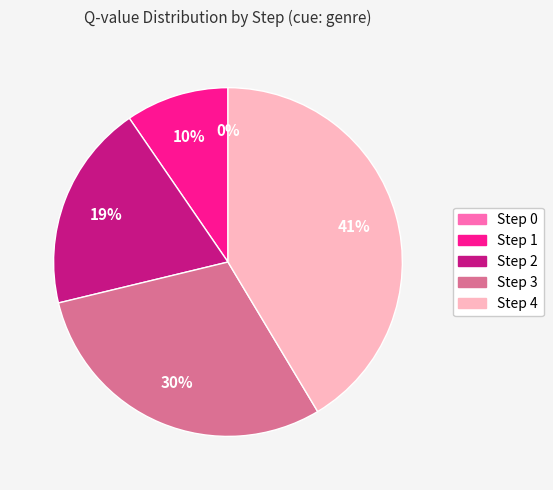

Combined, do Step 3 and Step 2 account for over 50%?

No